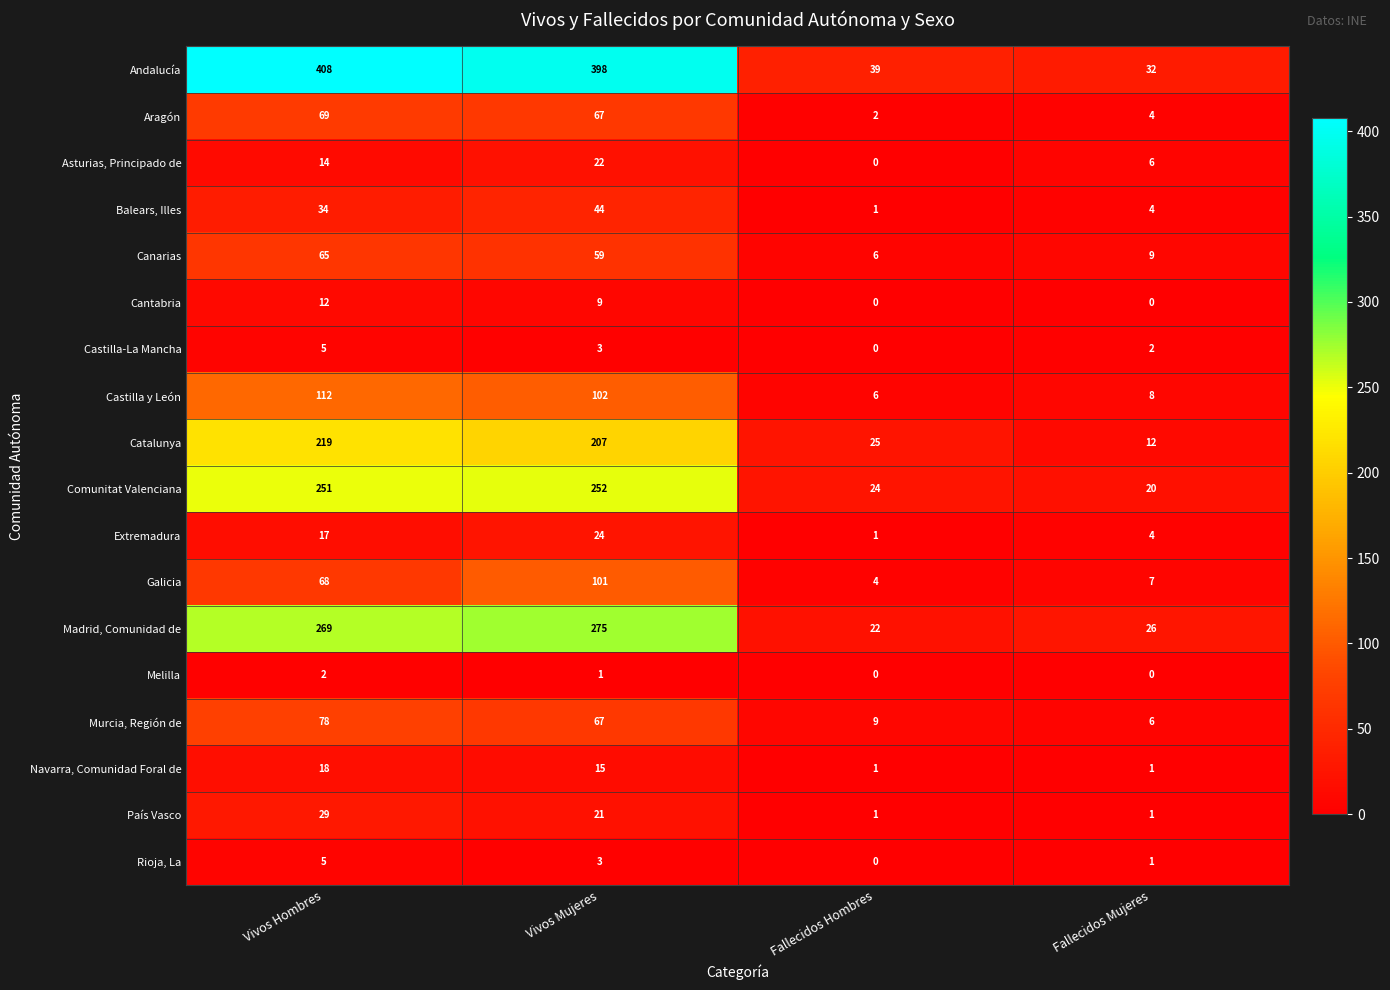

Where is Murcia, Región de nearest to the value 42?

Vivos Mujeres